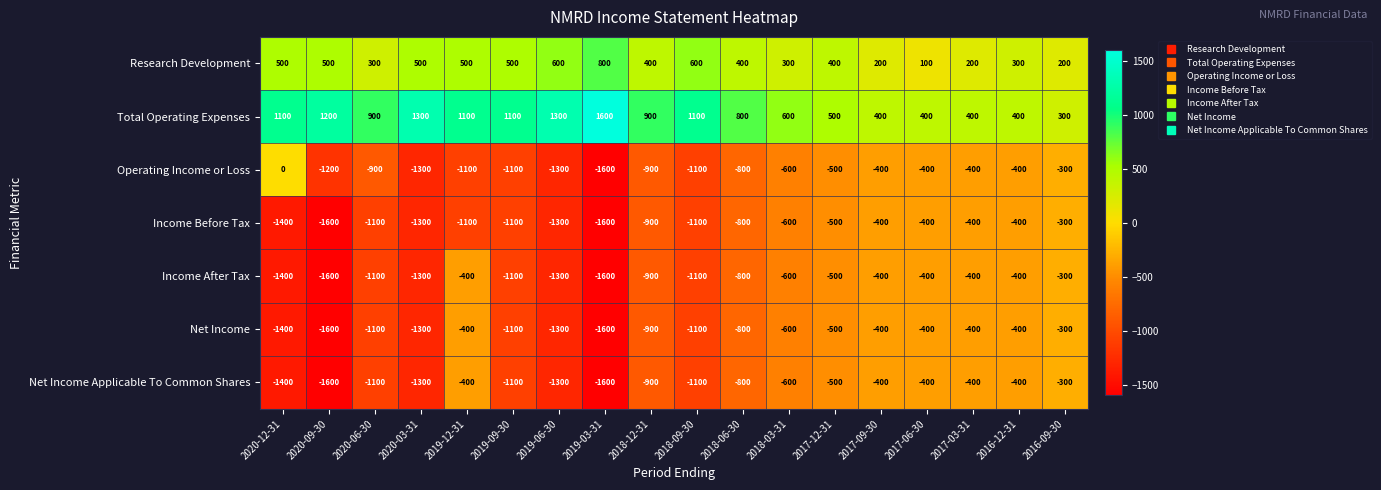

What is the difference between the highest and lowest values at 2020-03-31?

2600